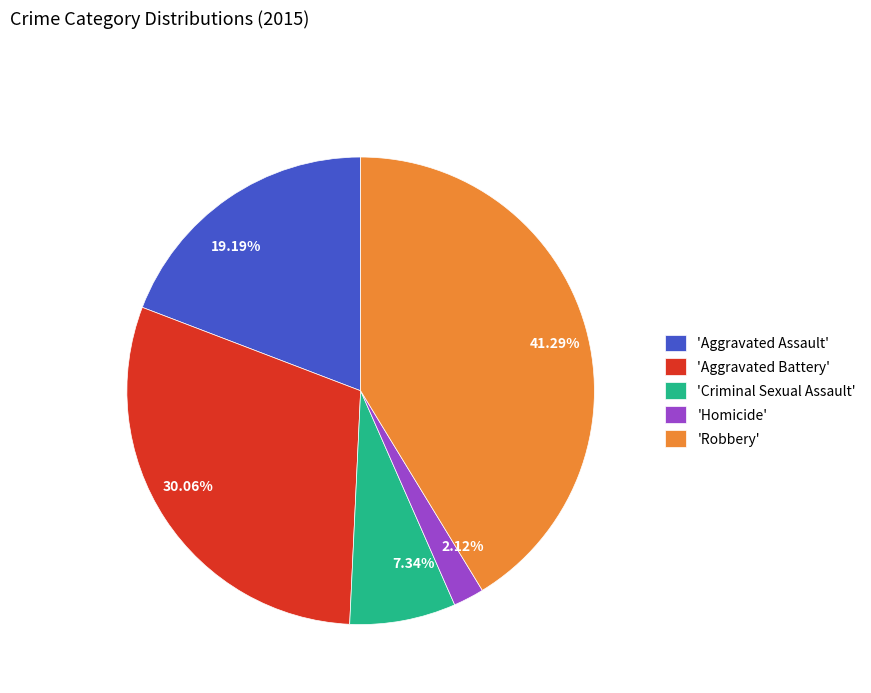

Is the sum of 19.19% and 30.06% greater than half?

No